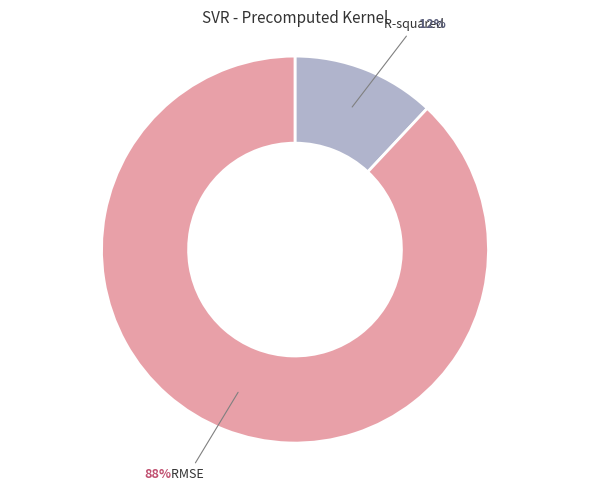

True or false: RMSE accounts for 95% of the total.

False